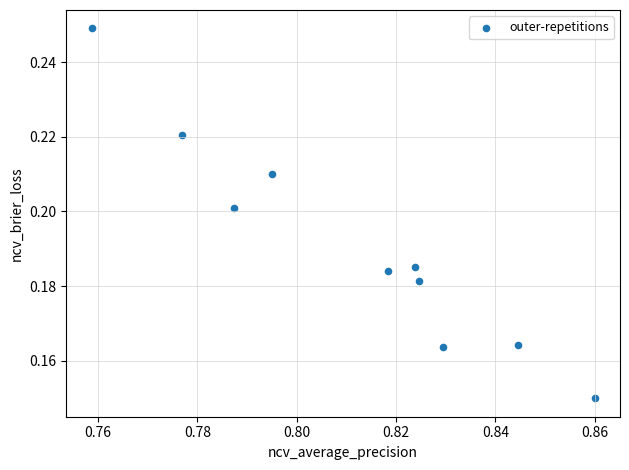

What is the average X value?

0.8